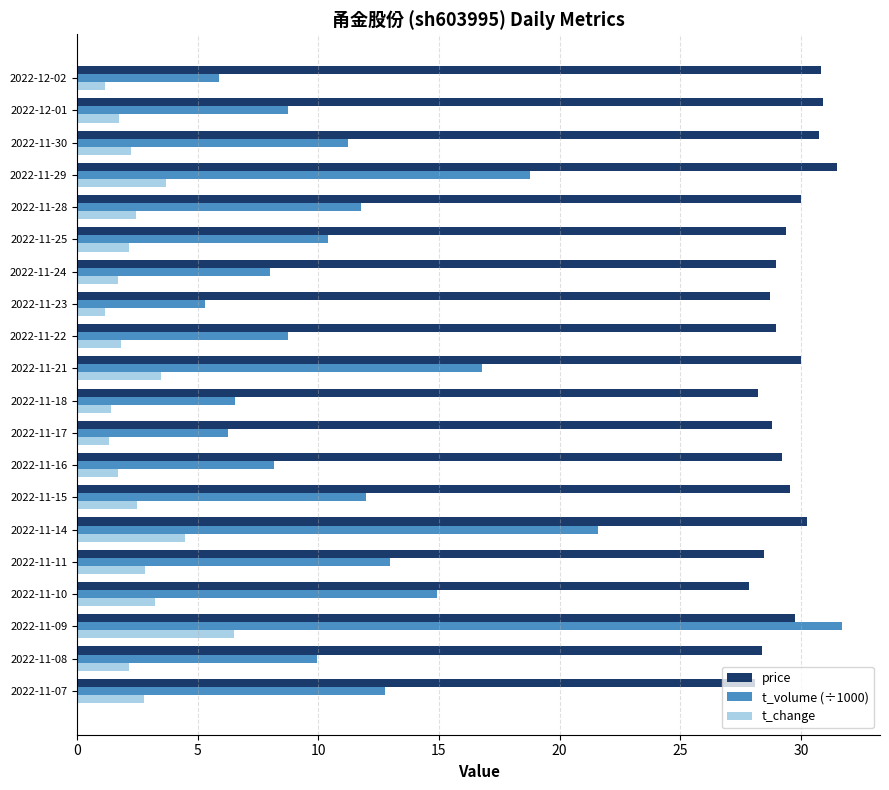

What is the difference between the highest and lowest values at 2022-11-11?

25.7